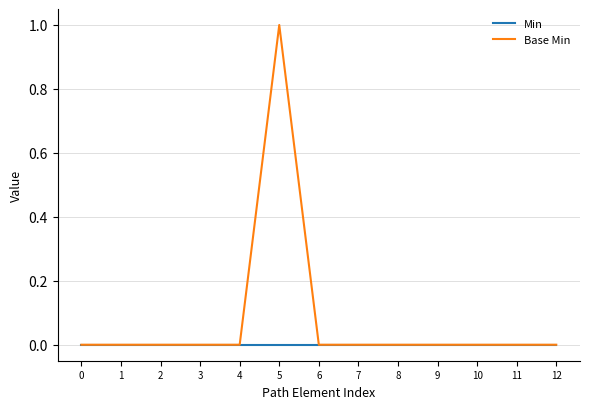

Does the chart display data point markers on the line(s)?

No